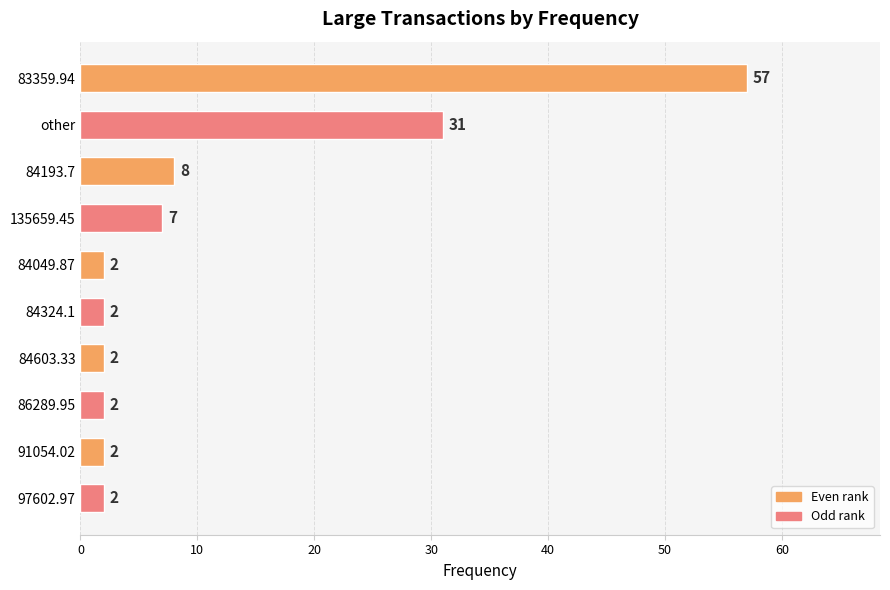

Reading top to bottom, transcribe all the data shown in this chart.

57	31	8	7	2	2	2	2	2	2